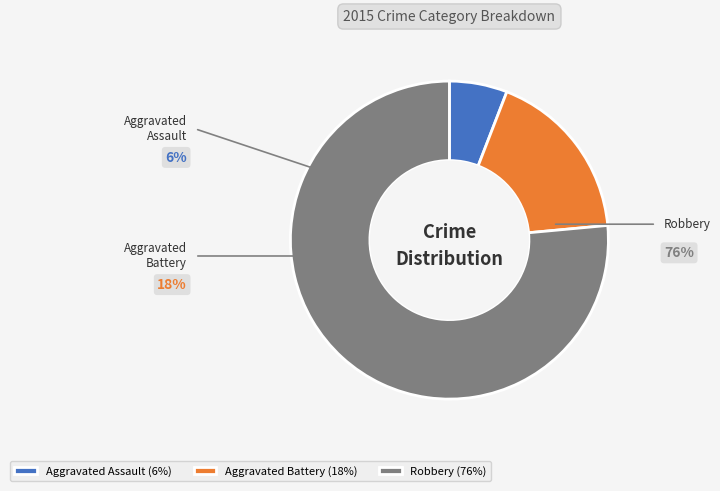

What percentage is NOT represented by Aggravated Assault?

94.1%